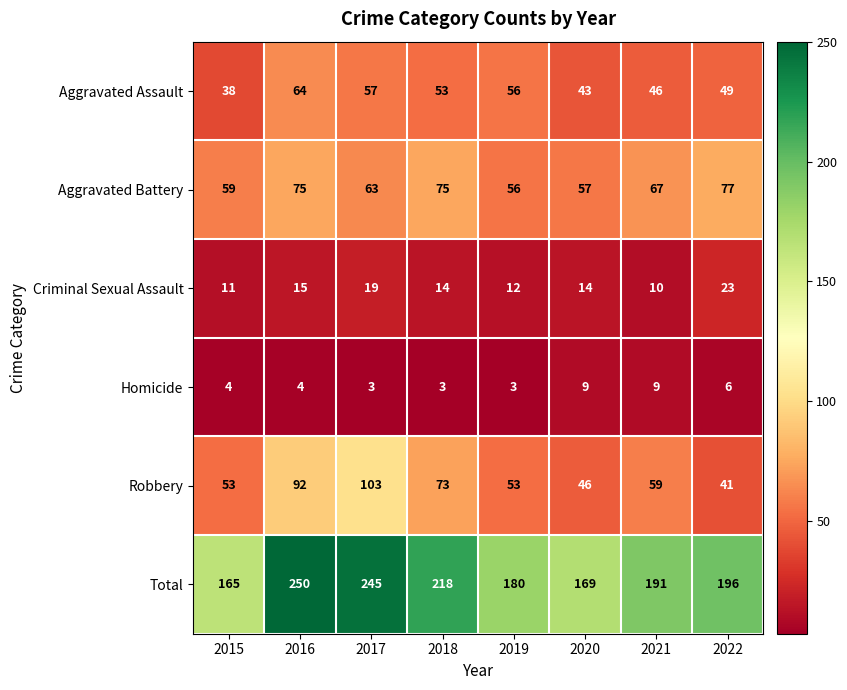

At 2015, list the series in order from largest to smallest.

Total, Aggravated Battery, Robbery, Aggravated Assault, Criminal Sexual Assault, Homicide